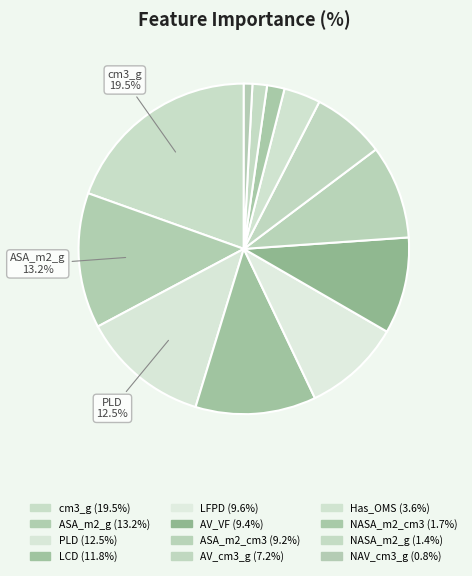

How many segments does this pie chart have?

12